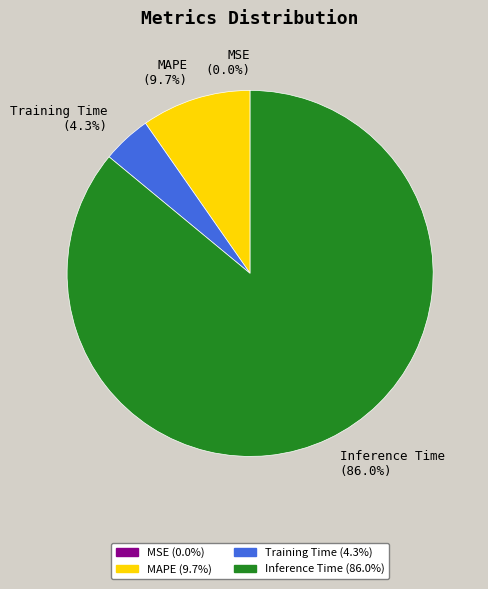

Between Inference Time (86.0%) and MAPE (9.7%), which is larger?

Inference Time (86.0%)